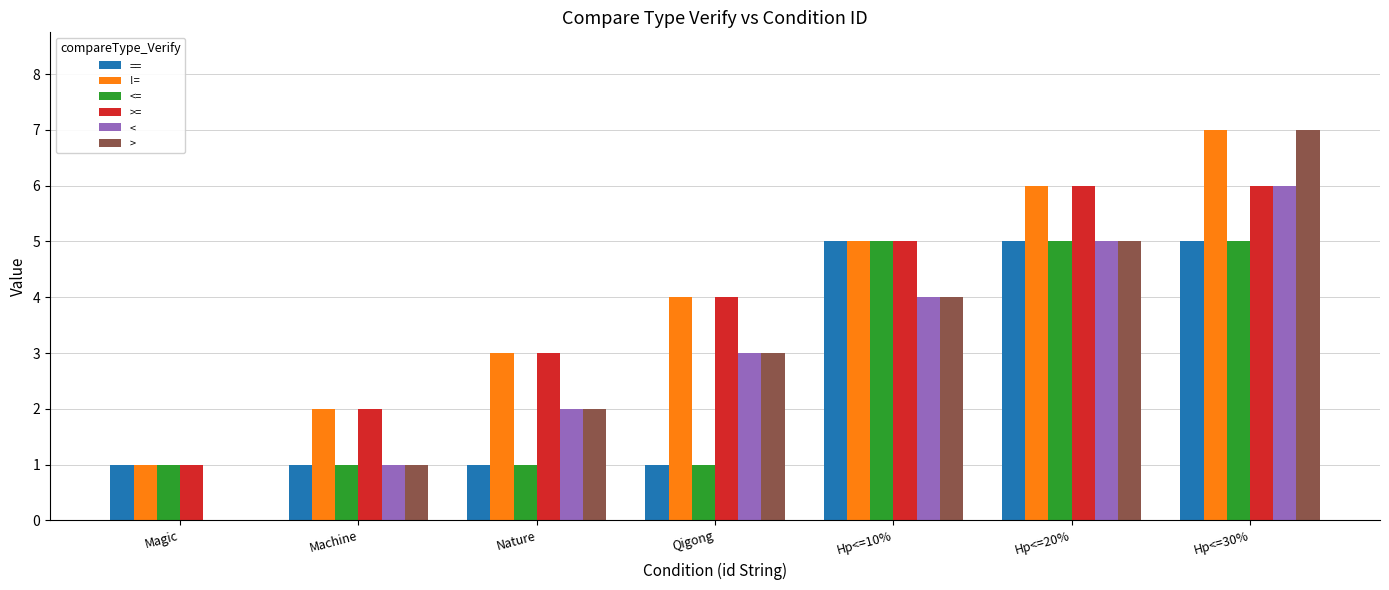

What is the sum of all < values?

21